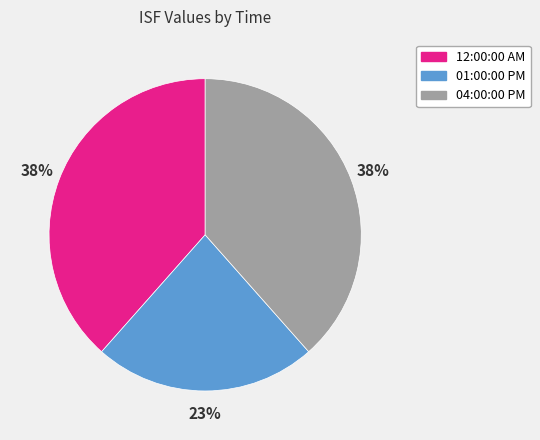

To the nearest percent, what is the difference between the largest and smallest slice percentages?

15%